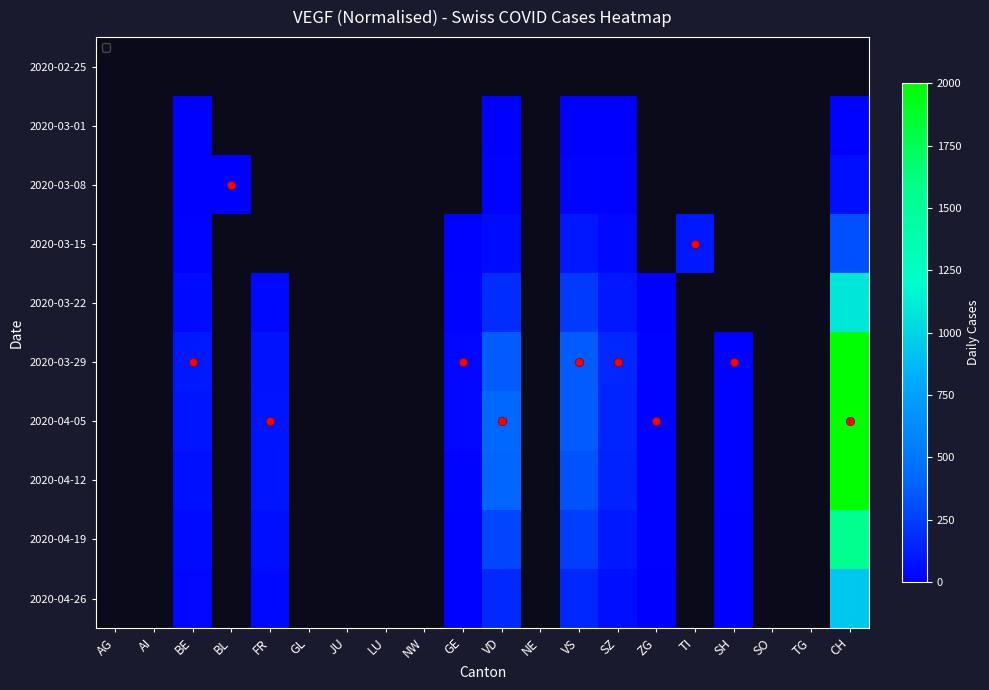

How many positive values does the 2020-04-26 series have?

9